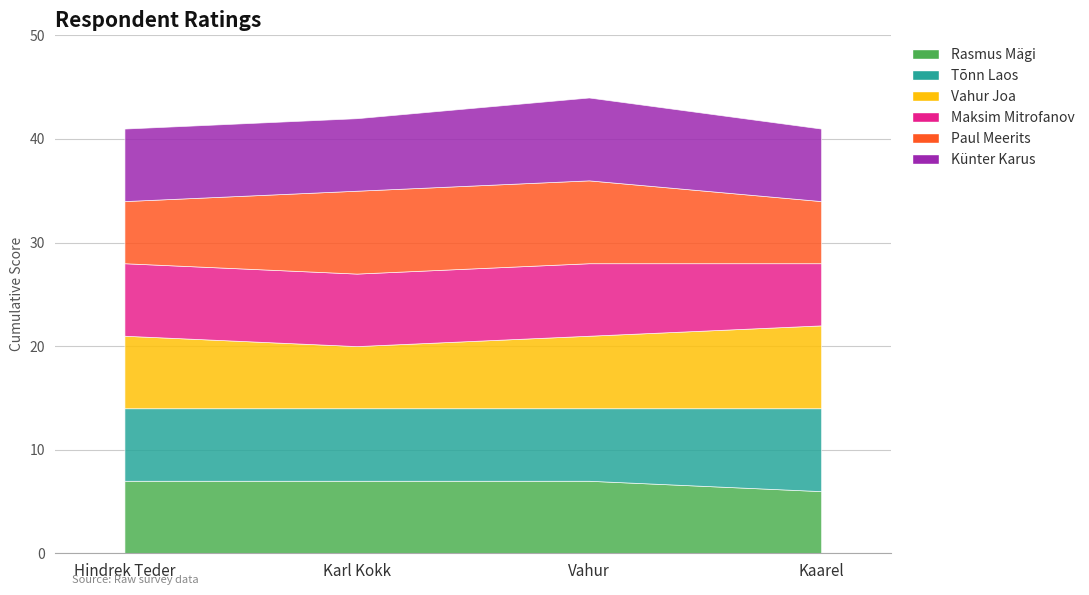

Reading right to left, what are all the values shown in this chart?

Hindamine [Rasmus Mägi]: 6	7	7	7
Hindamine [Tõnn Laos]: 8	7	7	7
Hindamine [Vahur Joa]: 8	7	6	7
Hindamine [Maksim Mitrofanov]: 6	7	7	7
Hindamine [Paul Meerits]: 6	8	8	6
Hindamine [Künter Karus]: 7	8	7	7